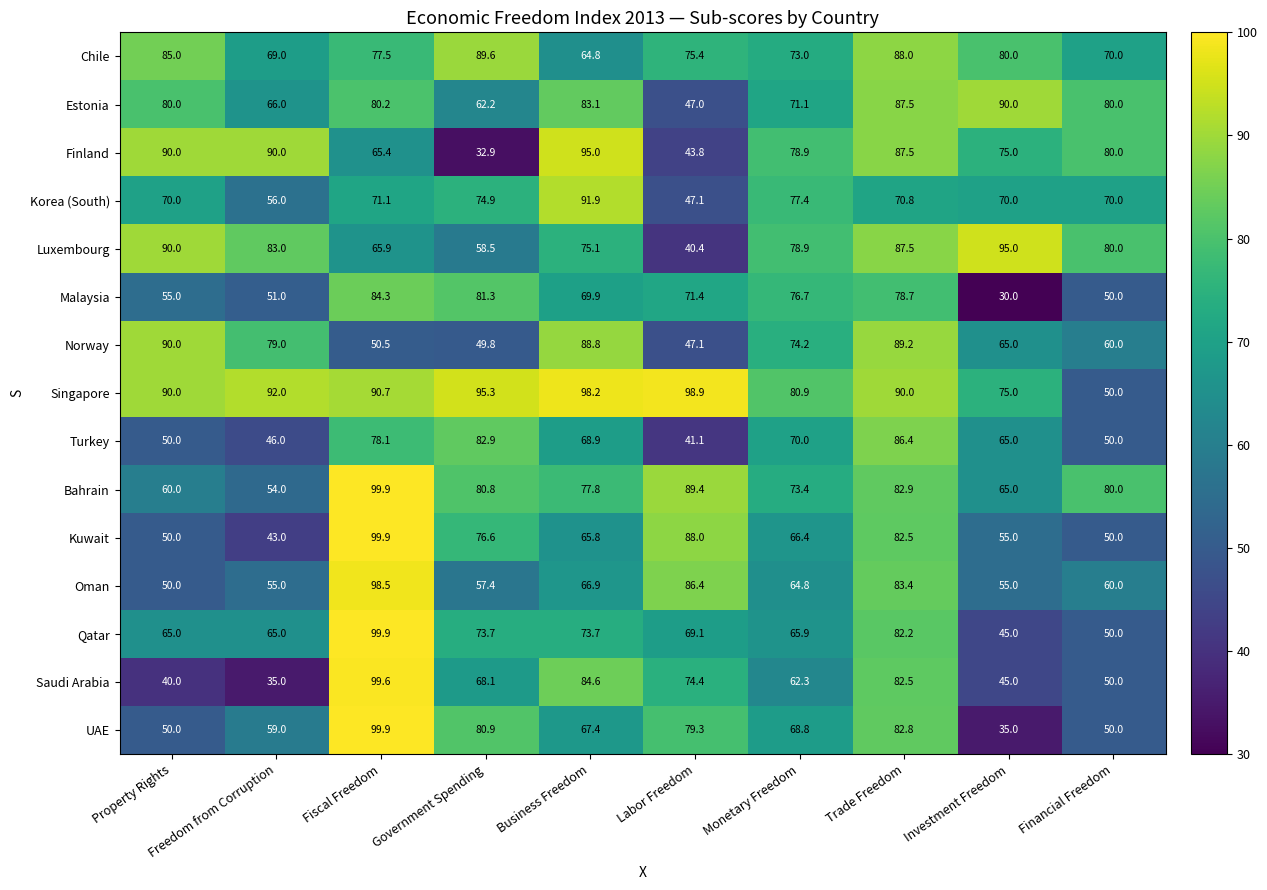

What is the spread (max minus min) of values at Labor Freedom?

58.5